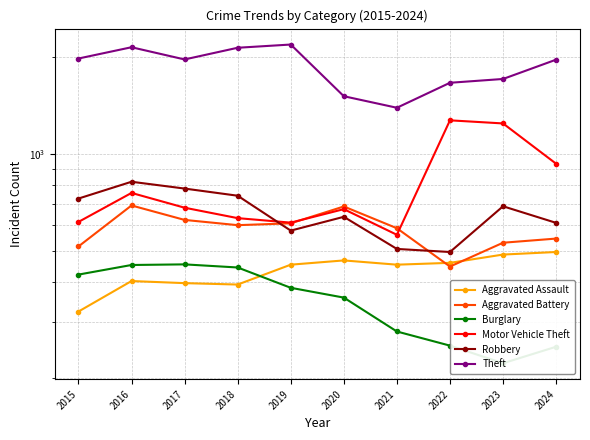

How many values in the Aggravated Assault series are below 452?

4